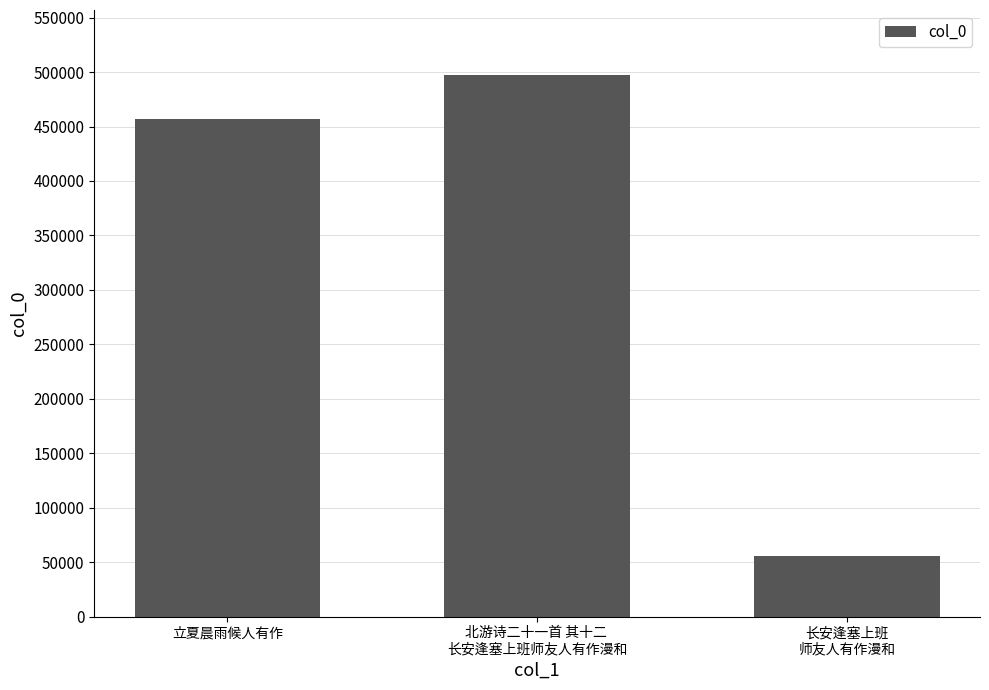

Reading left to right, what are all the values shown in this chart?

456722	497339	55219